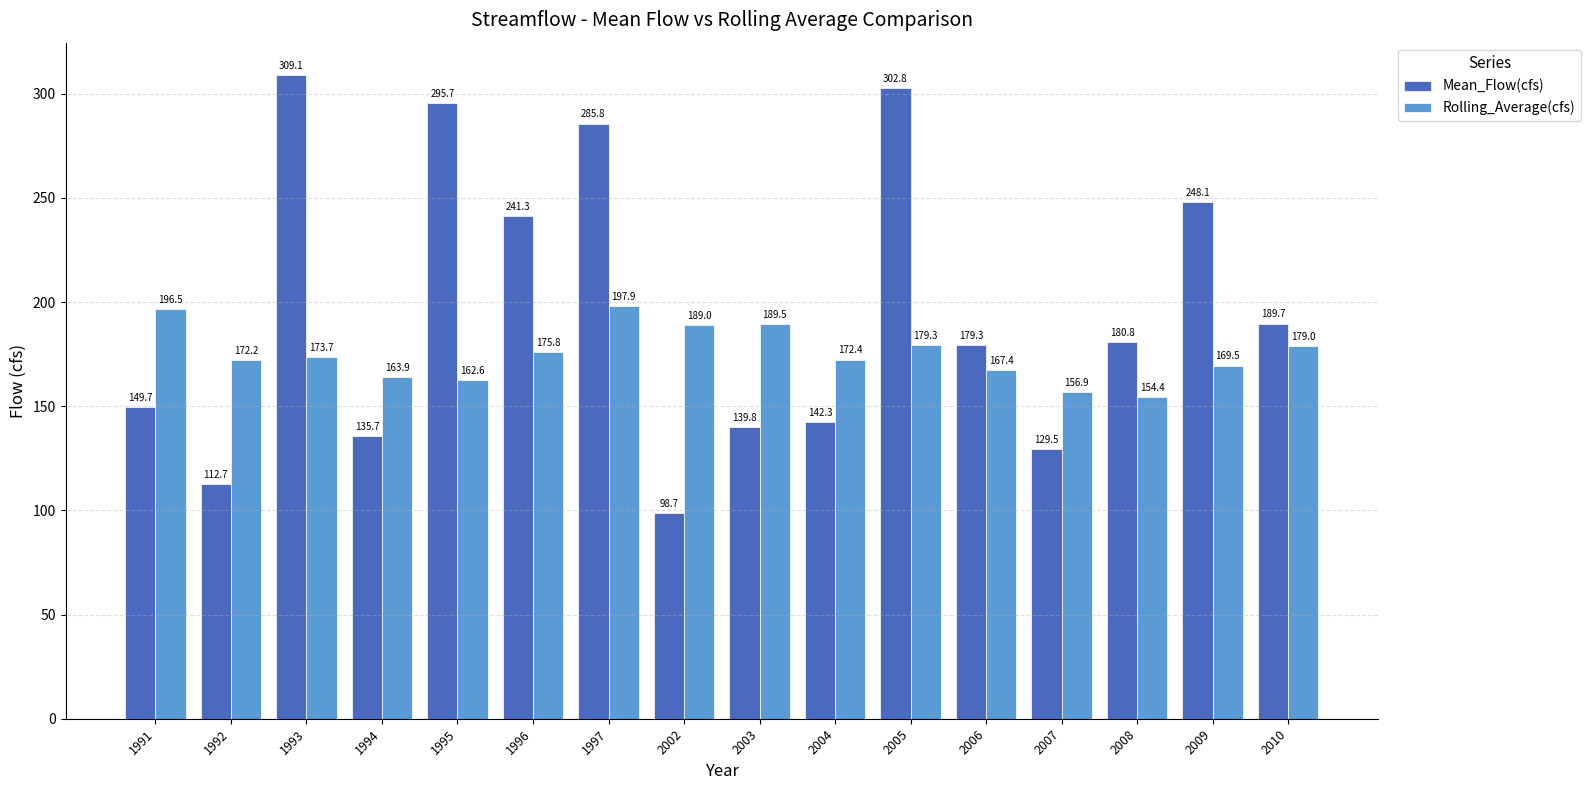

Reading left to right, transcribe all the data shown in this chart.

Mean_Flow(cfs): 1991=149.7	1992=112.7	1993=309.1	1994=135.7	1995=295.7	1996=241.3	1997=285.8	2002=98.7	2003=139.8	2004=142.3	2005=302.8	2006=179.3	2007=129.5	2008=180.8	2009=248.1	2010=189.7
Rolling_Average(cfs): 1991=196.5	1992=172.2	1993=173.7	1994=163.9	1995=162.6	1996=175.8	1997=197.9	2002=189.0	2003=189.5	2004=172.4	2005=179.3	2006=167.4	2007=156.9	2008=154.4	2009=169.5	2010=179.0